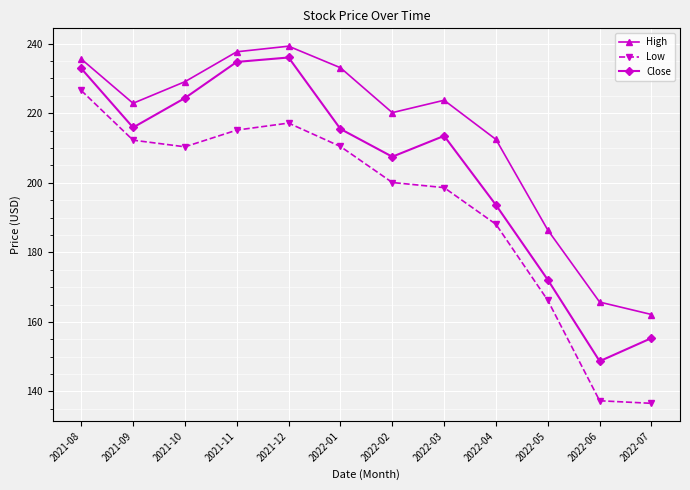

What is the difference between the maximum and minimum values in the Low series?

89.9